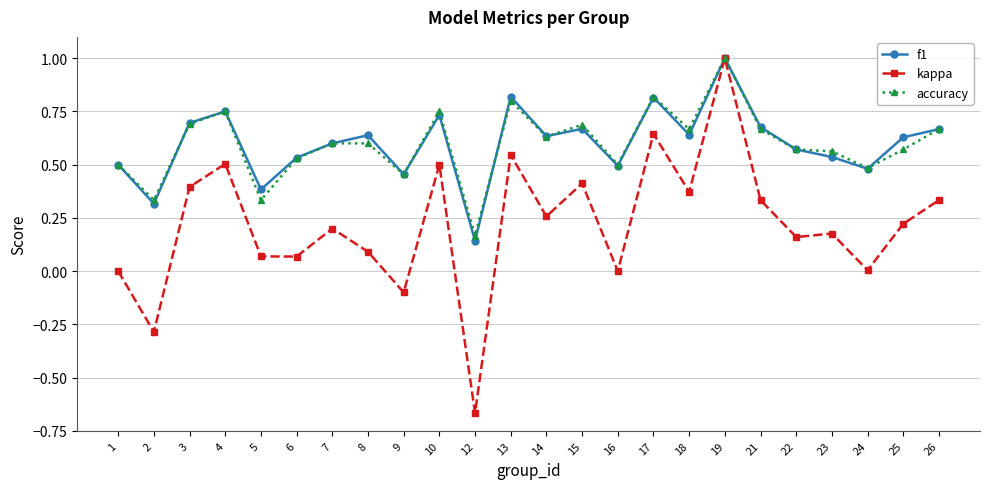

Is it true that accuracy equals 1.4 at 17?

False